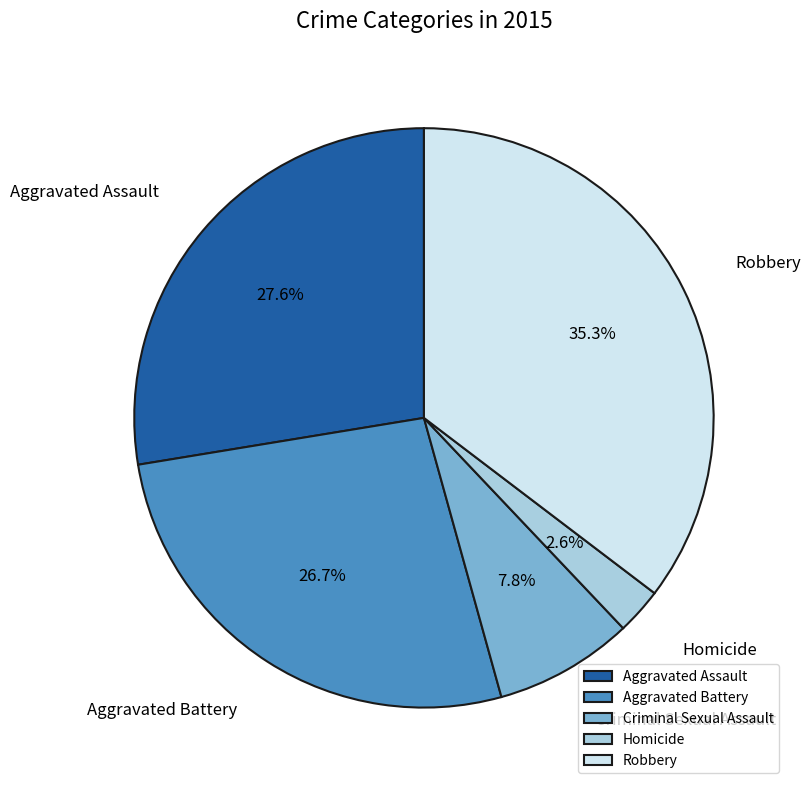

To the nearest percent, what is the combined percentage of Criminal Sexual Assault and Robbery?

43%